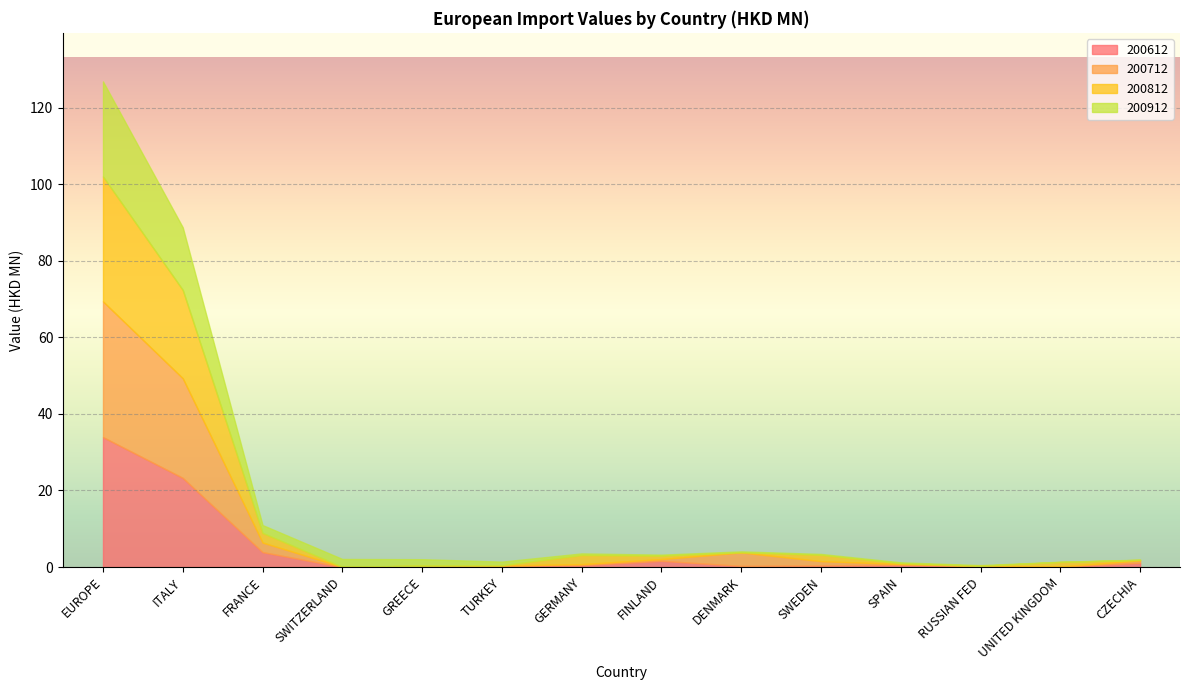

What are all the series names shown in the legend?

200612, 200712, 200812, 200912